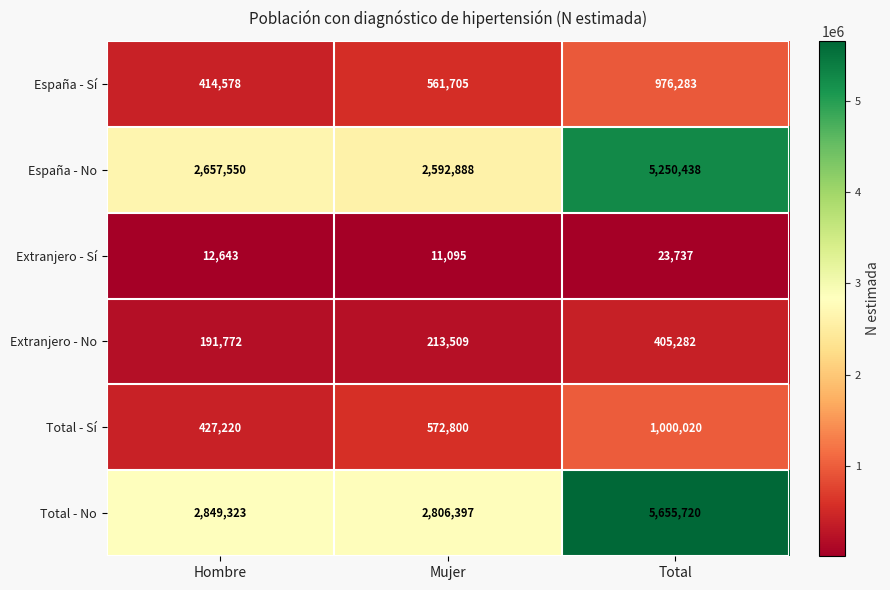

At which label is Extranjero - No closest to 298527?

Mujer